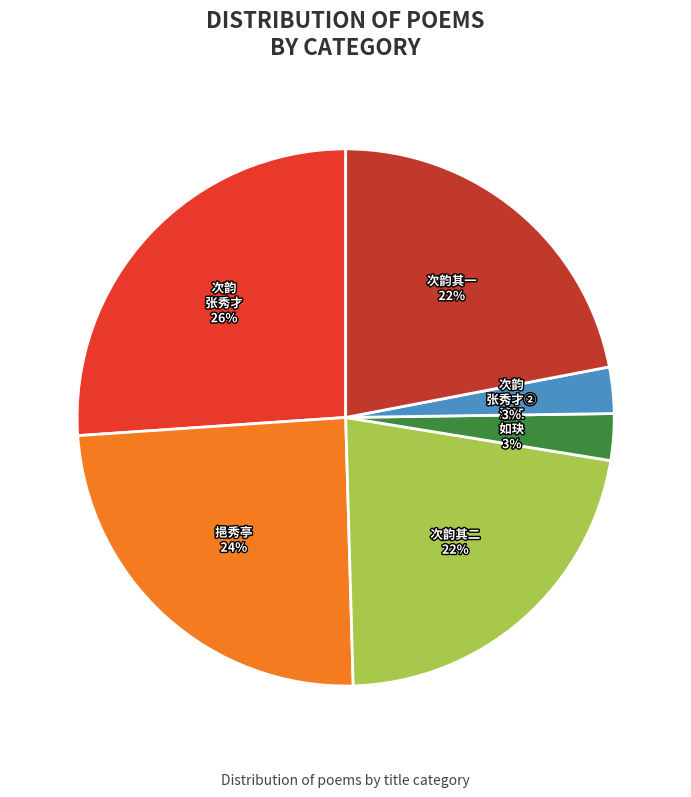

To the nearest percent, what is the difference between the largest and smallest slice percentages?

23%